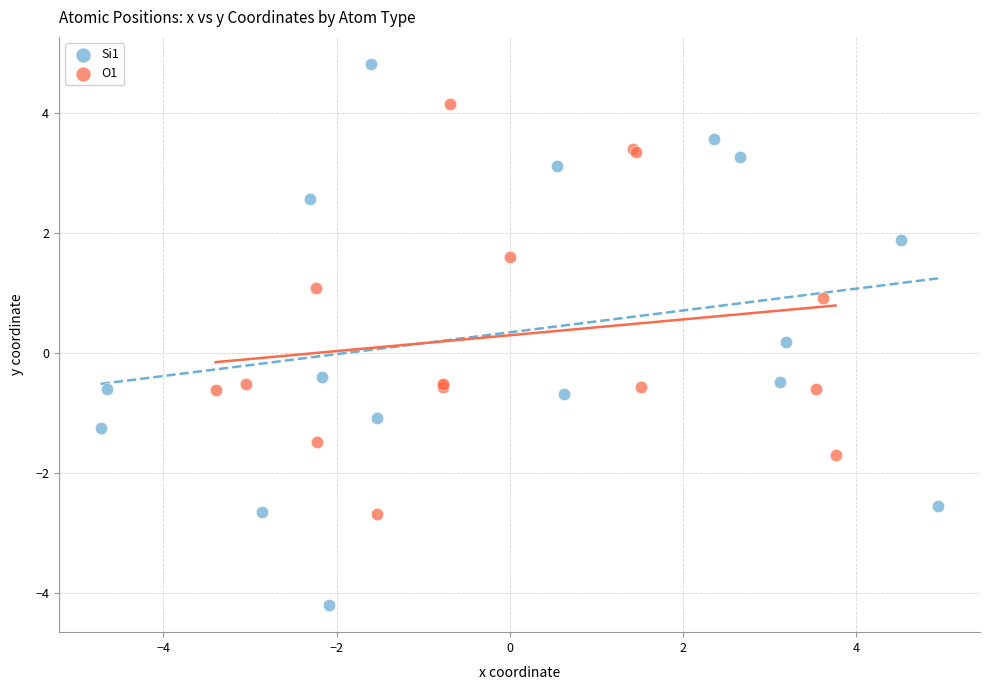

Which series has the widest spread of Y values?

Si1